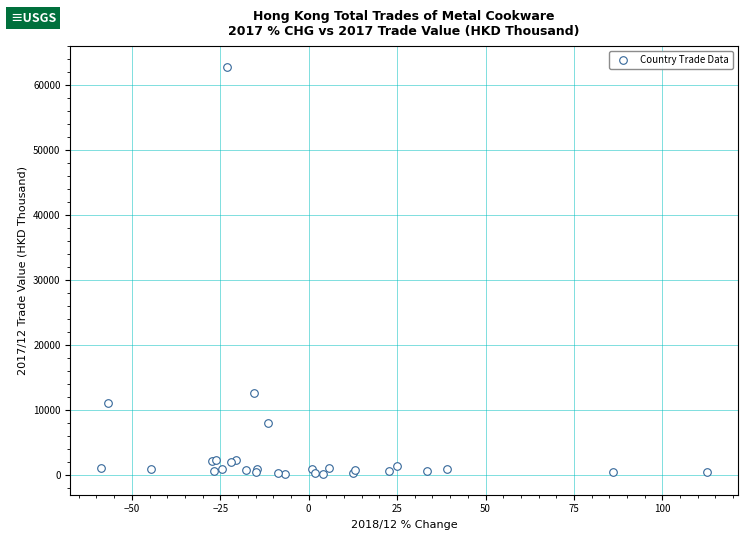

What Y value in the scatter plot is closest to 31535?

12636.8